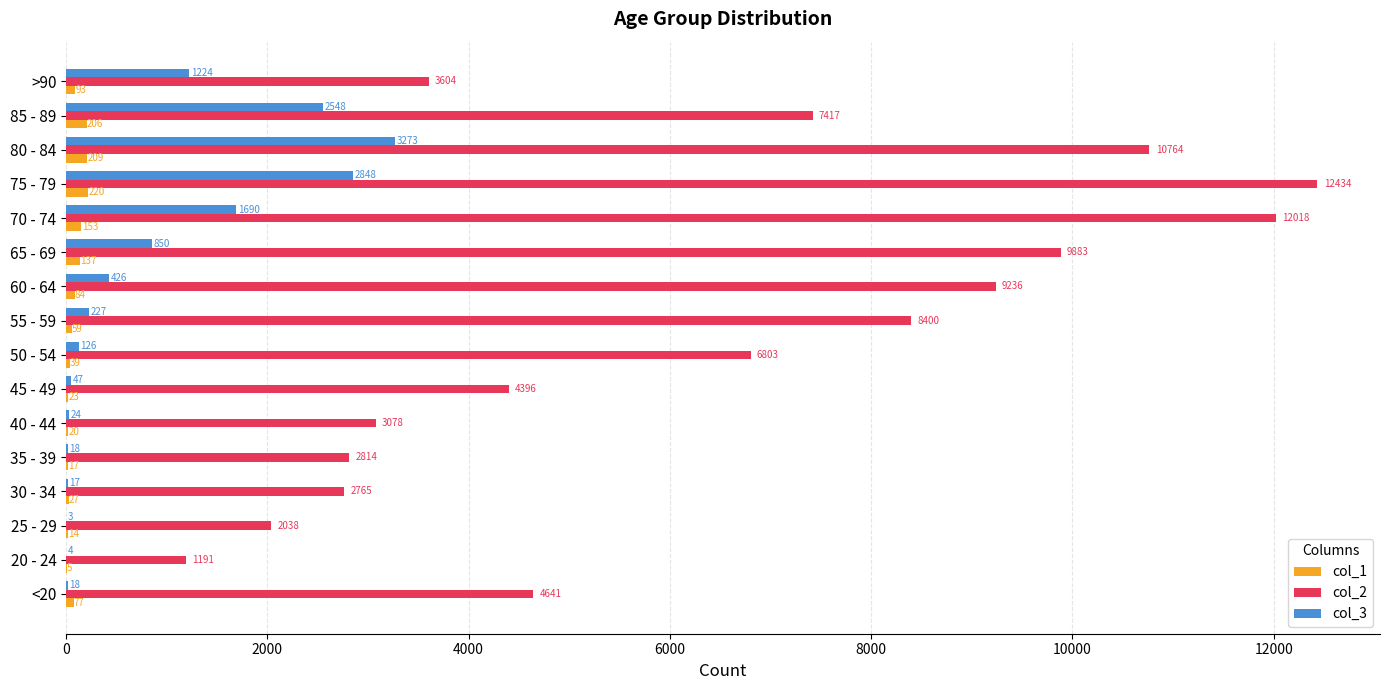

Is it true that col_2 equals 10764 at 80 - 84?

True